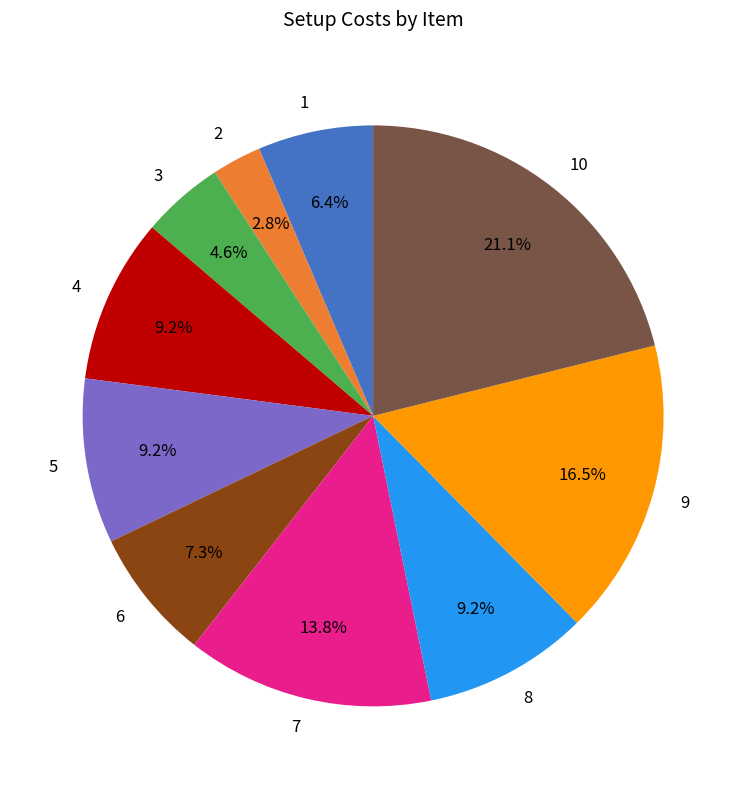

What is the largest slice in the pie chart?

10